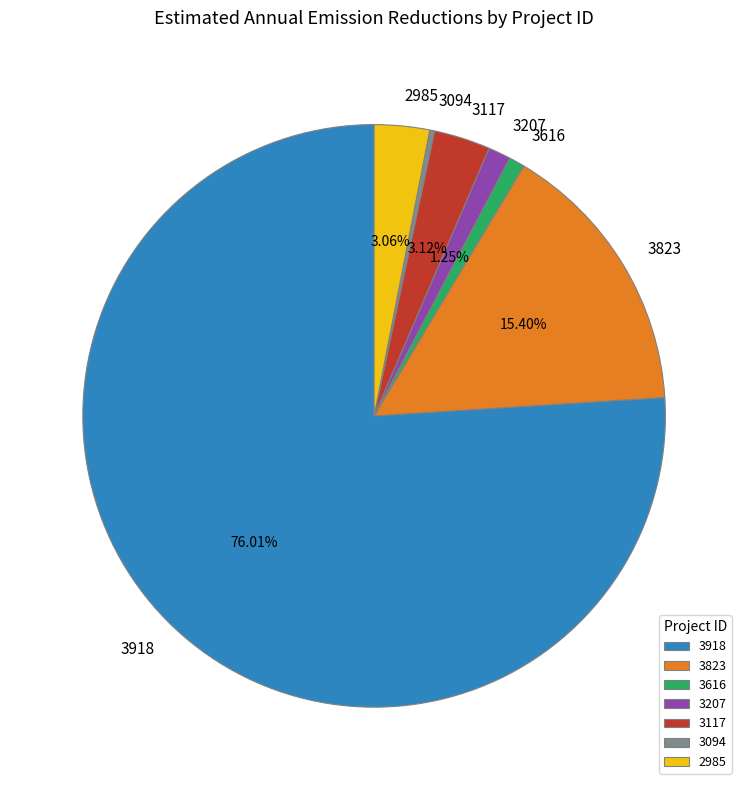

Between 3117 and 3823, which is larger?

3823